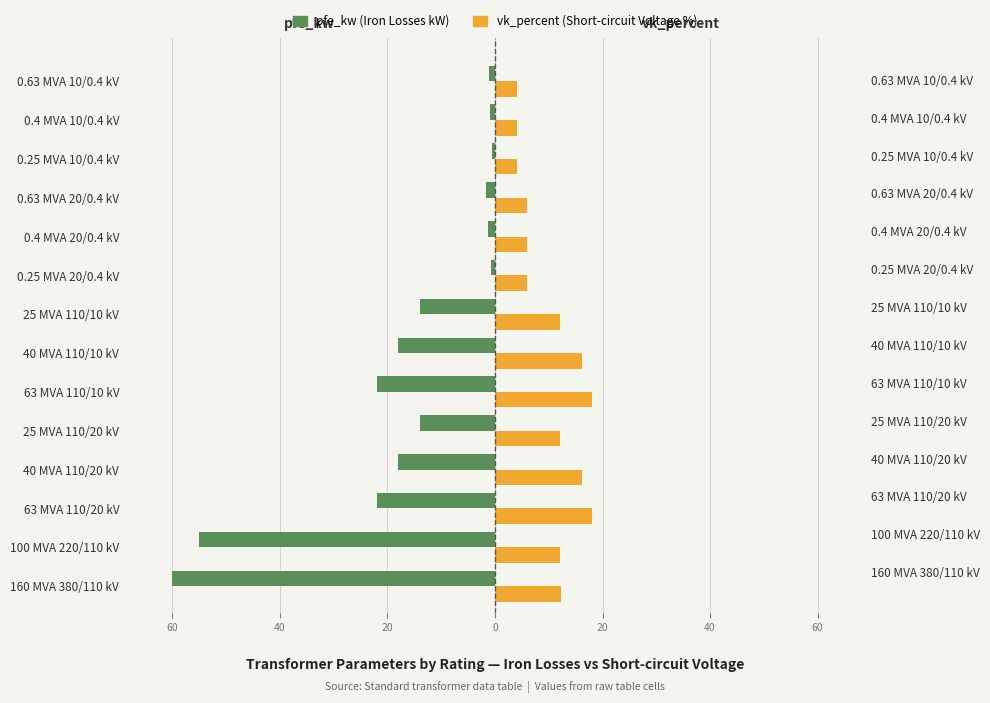

Reading left to right, extract all data points from this chart.

pfe_kw (Iron Losses kW): -60.0	-55.0	-22.0	-18.0	-14.0	-22.0	-18.0	-14.0	-0.8	-1.4	-1.6	-0.6	-0.9	-1.2
vk_percent (Short-circuit Voltage %): 12.2	12.0	18.0	16.2	12.0	18.0	16.2	12.0	6.0	6.0	6.0	4.0	4.0	4.0